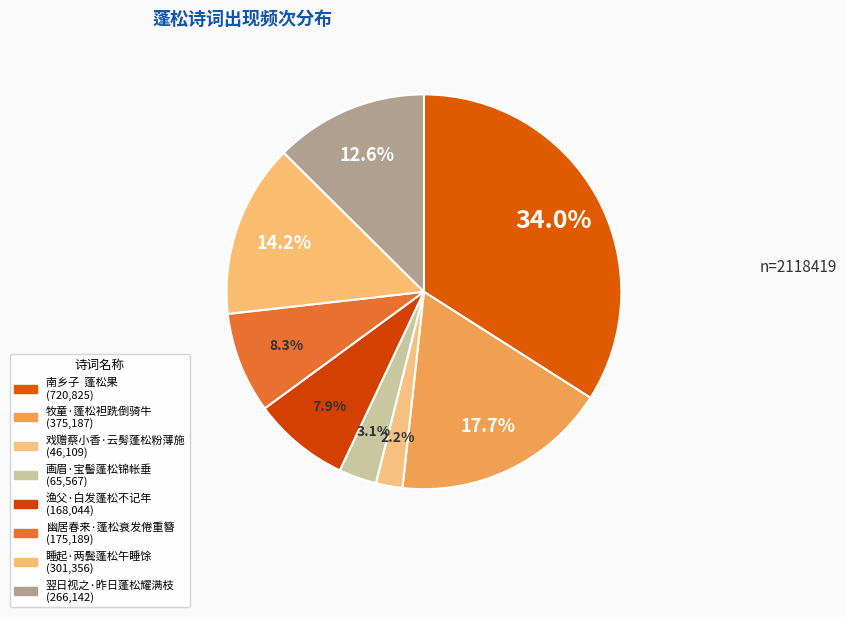

Which slice is the largest?

南乡子 蓬松果